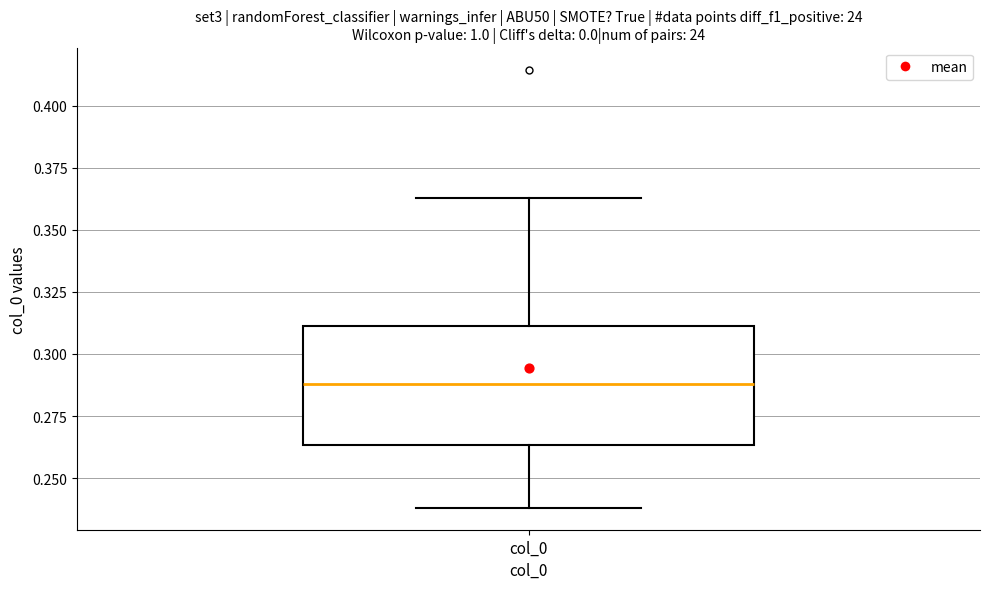

Read this box plot against the y-axis: the position of the median line, the range covered by the box, and the ends of both whiskers. The values are not printed on the chart, so give them approximately, as read against the axis.

median 0.290, box 0.265 to 0.310, whiskers 0.240 to 0.365